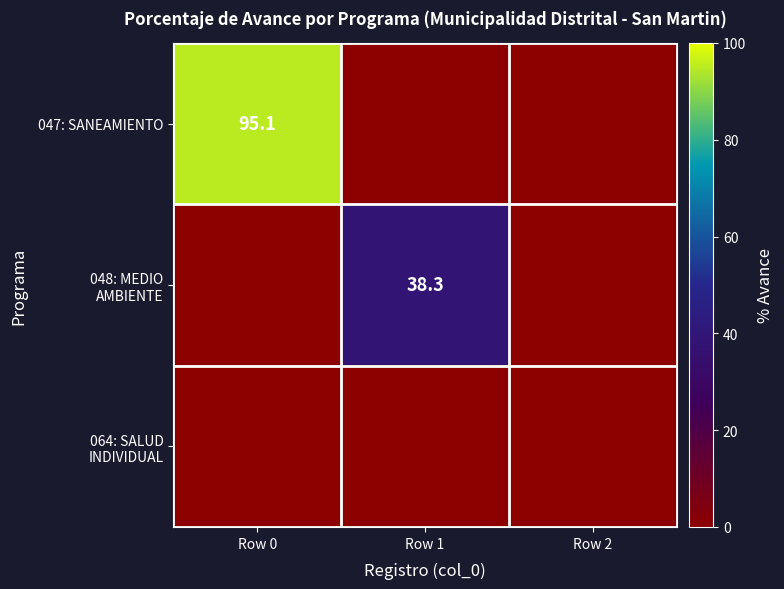

Which has a higher value, Row 1 or Row 0?

Row 0